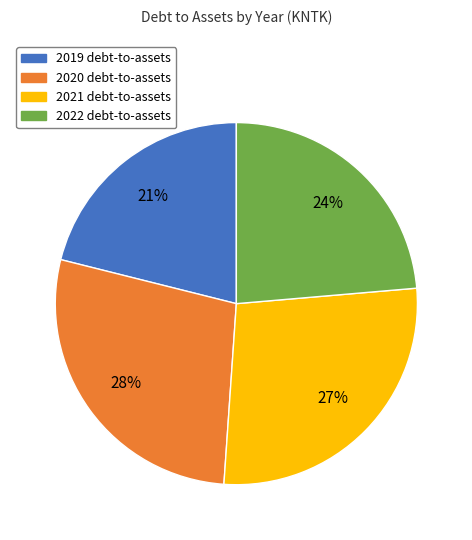

Which category has the smallest portion of the pie?

2019